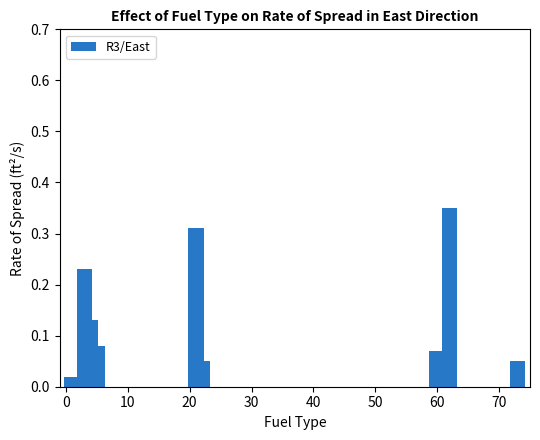

What is the sum of all values?

1.4